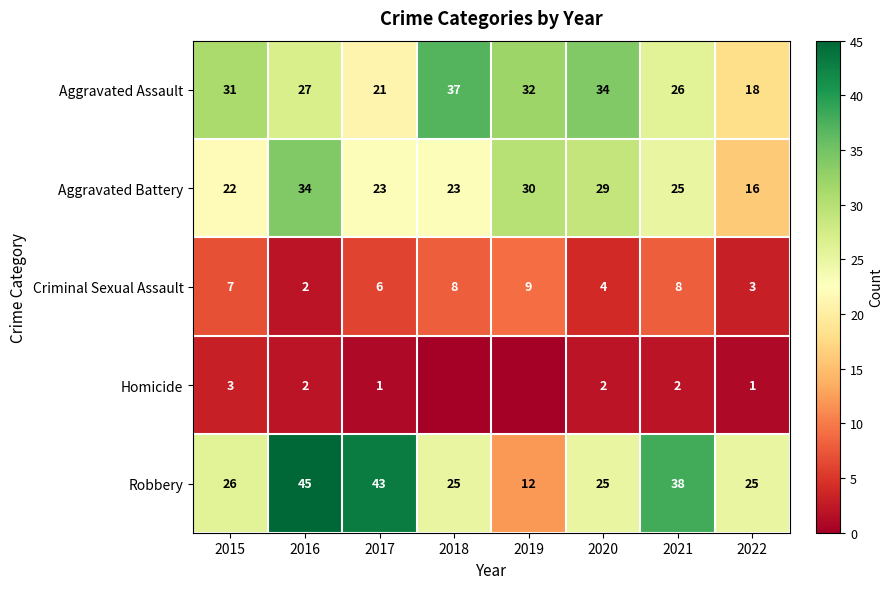

Which has a higher value, 2017 or 2018?

2018